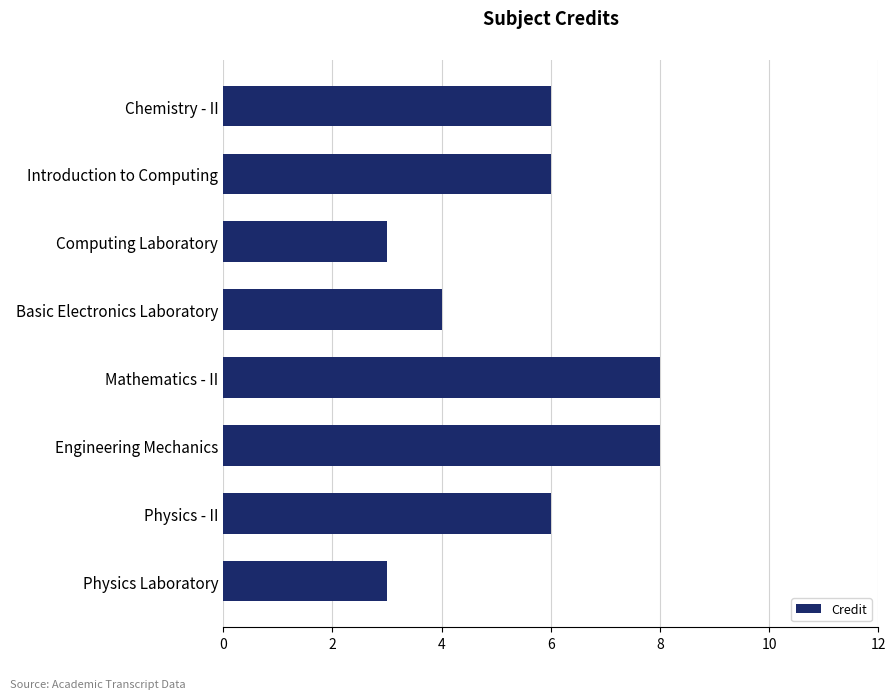

Read the value at Introduction to Computing.

6